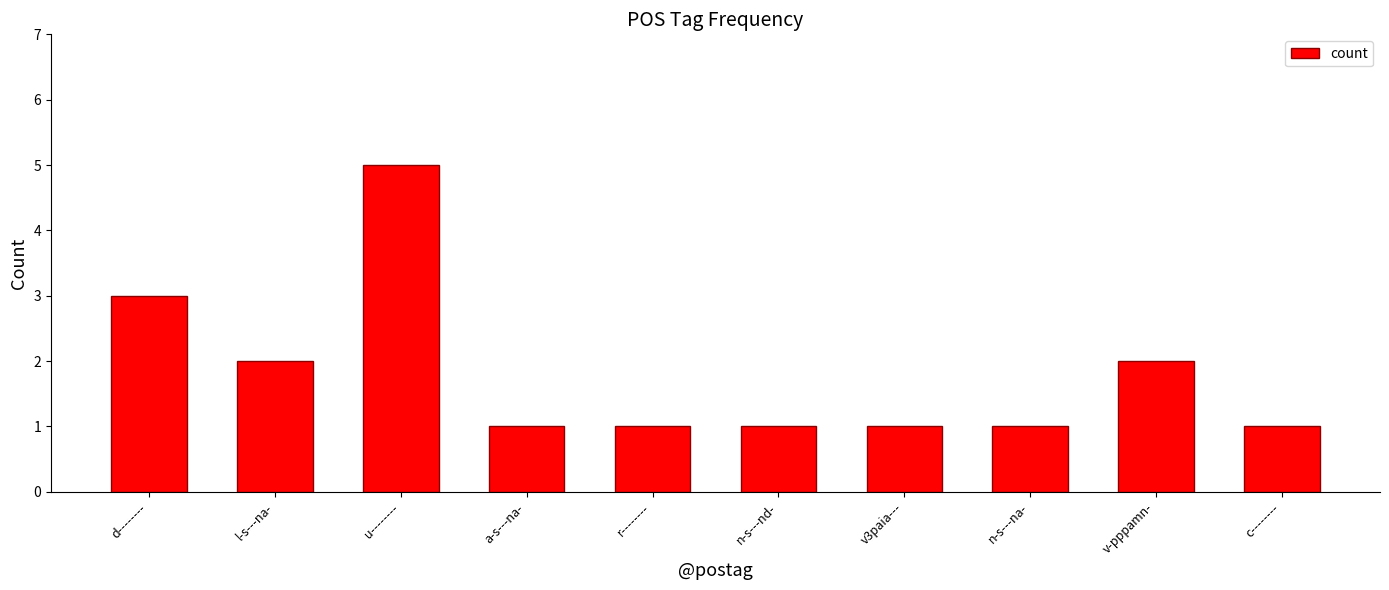

The value at v-pppamn- is 2. True or false?

True